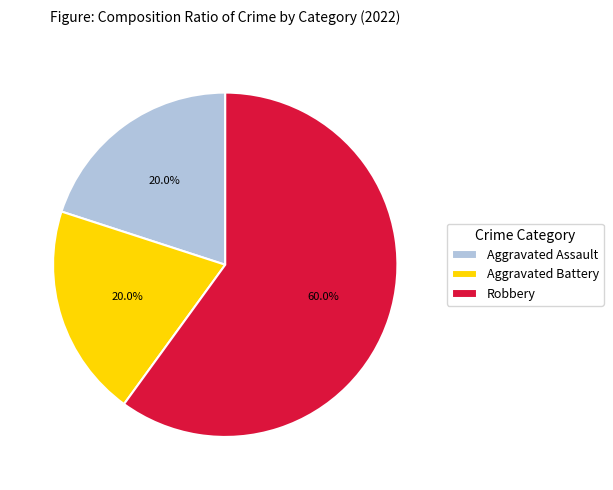

What percentage do Aggravated Battery and Robbery together represent?

80.0%